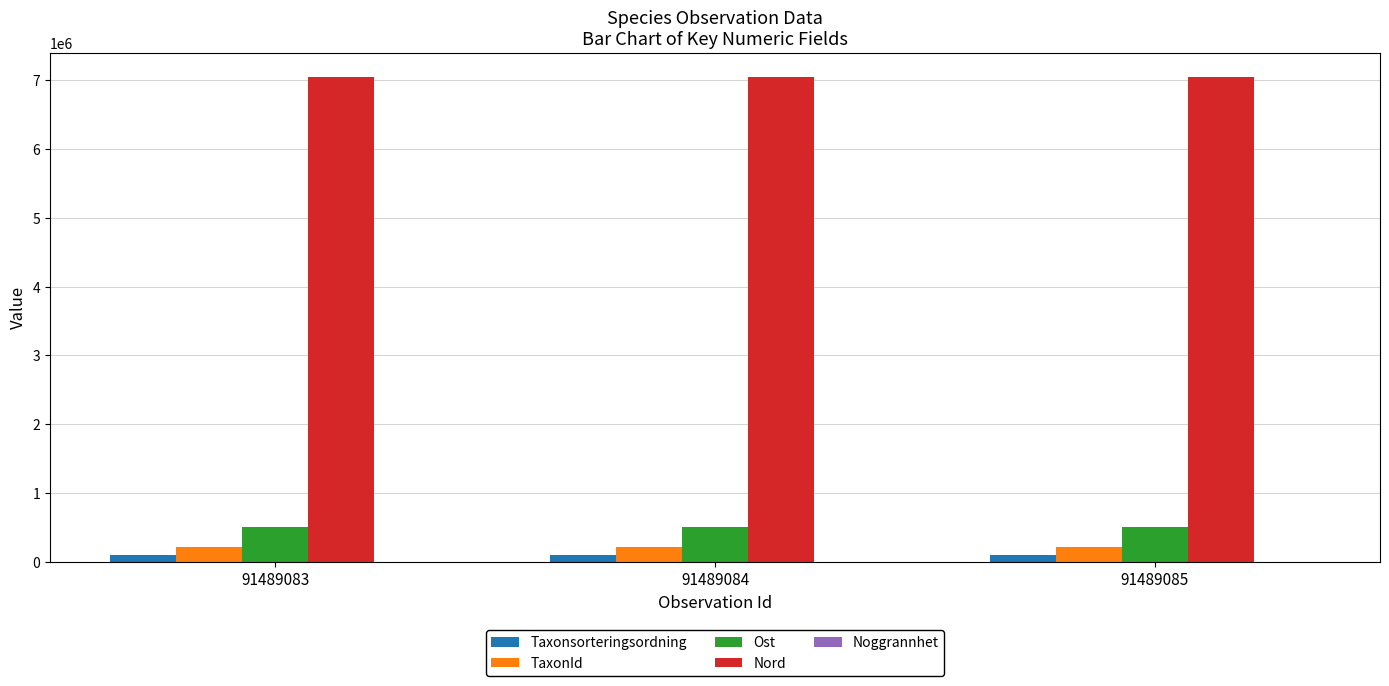

Is it true that Nord equals 7046618 at 91489083?

True